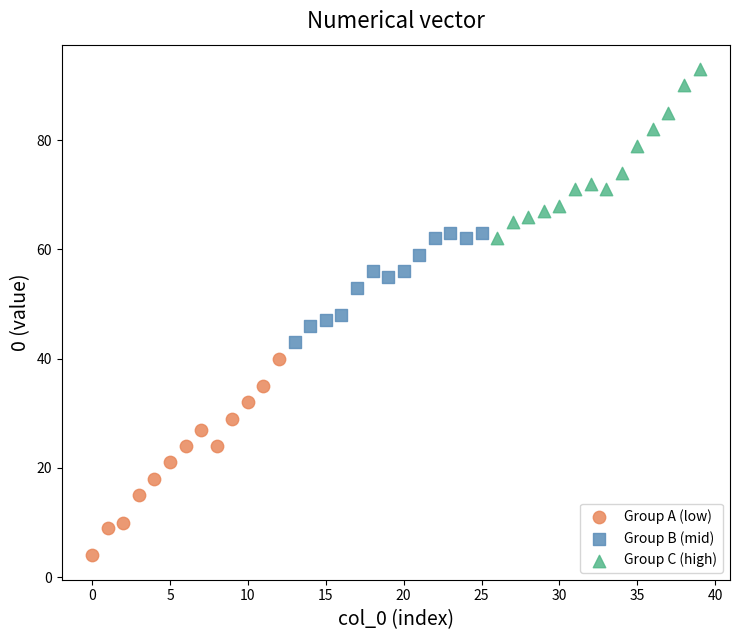

Which series contains the highest Y value?

Group C (high)